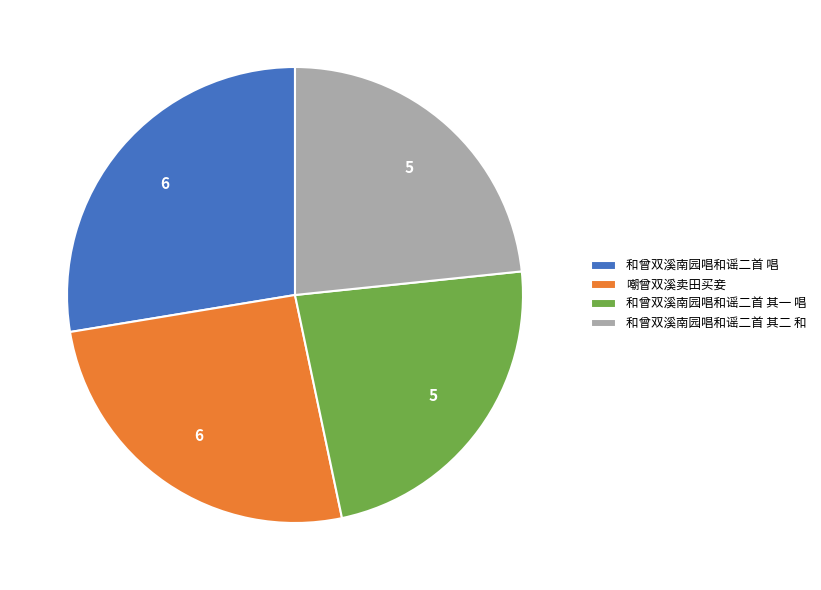

Does any single category account for the majority?

No